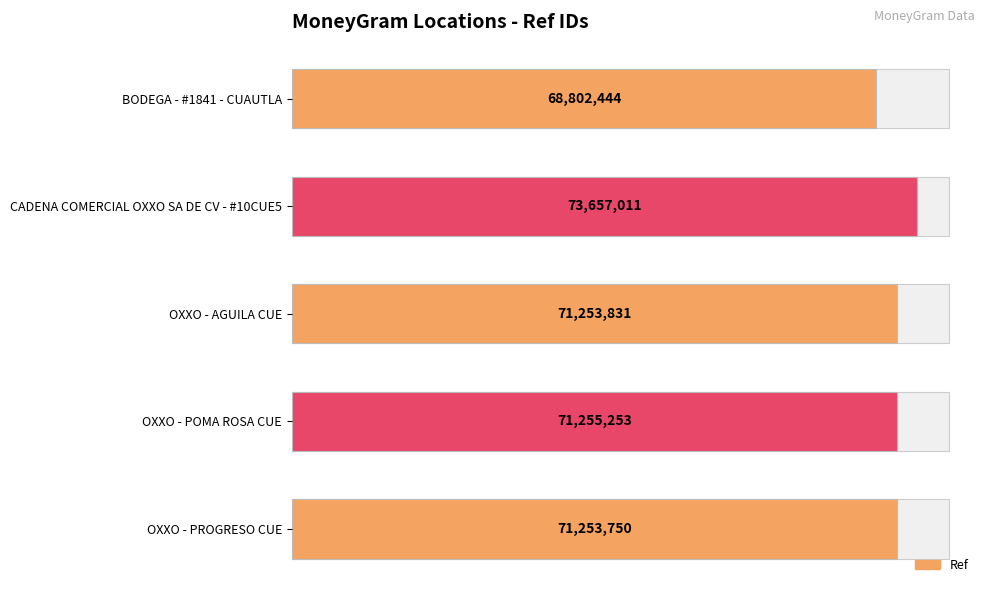

Between OXXO - PROGRESO CUE and BODEGA - #1841 - CUAUTLA, which is larger?

OXXO - PROGRESO CUE